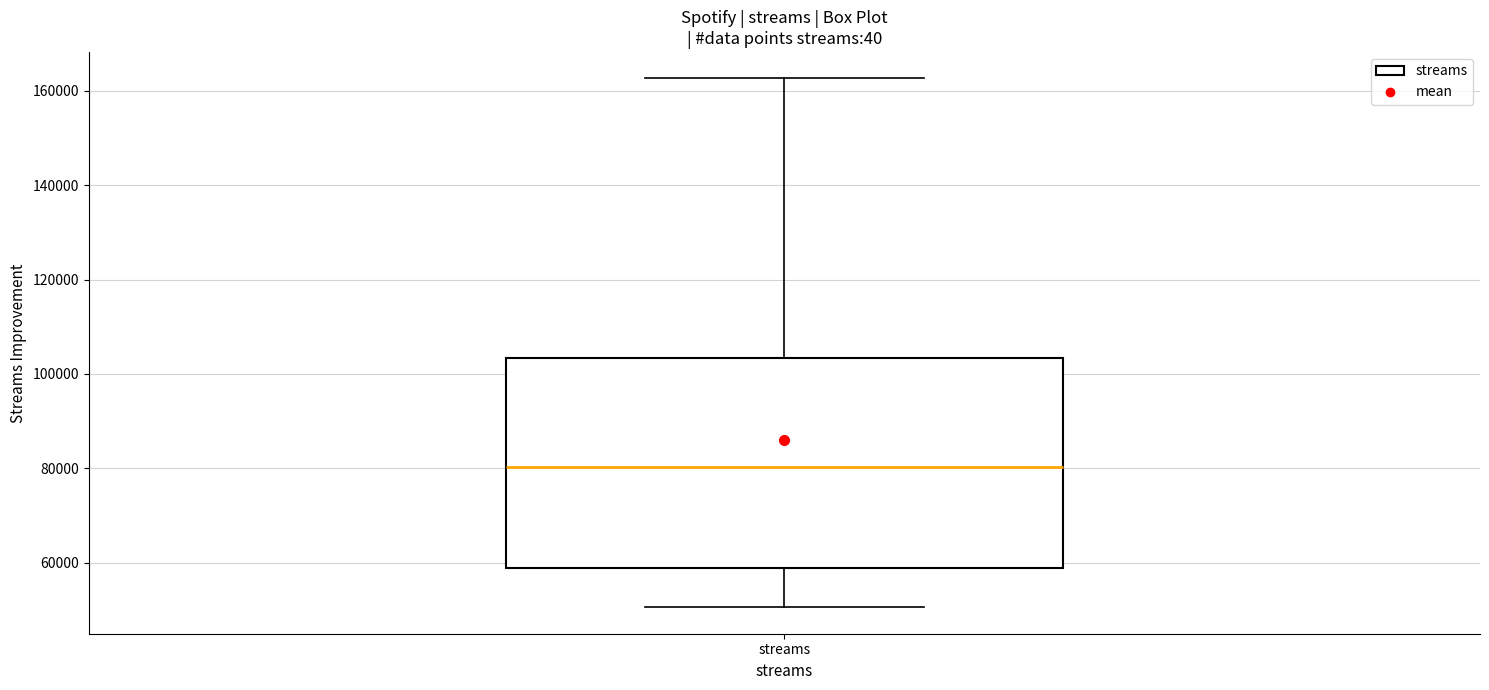

Transcribe this box plot: give where the median line is, the range the box spans, and where the two whiskers end, as read against the y-axis. The values are not printed on the chart, so give them approximately, as read against the axis.

median 80000, box 58000 to 104000, whiskers 50000 to 162000